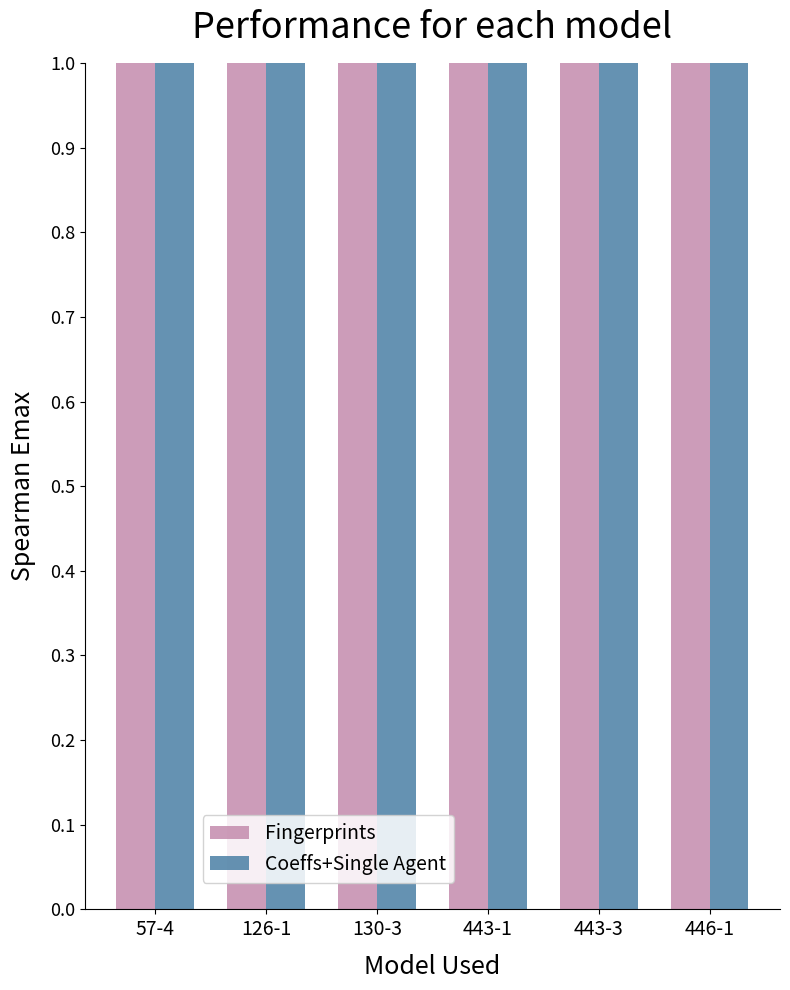

What is the minimum value shown in the chart?

1.0